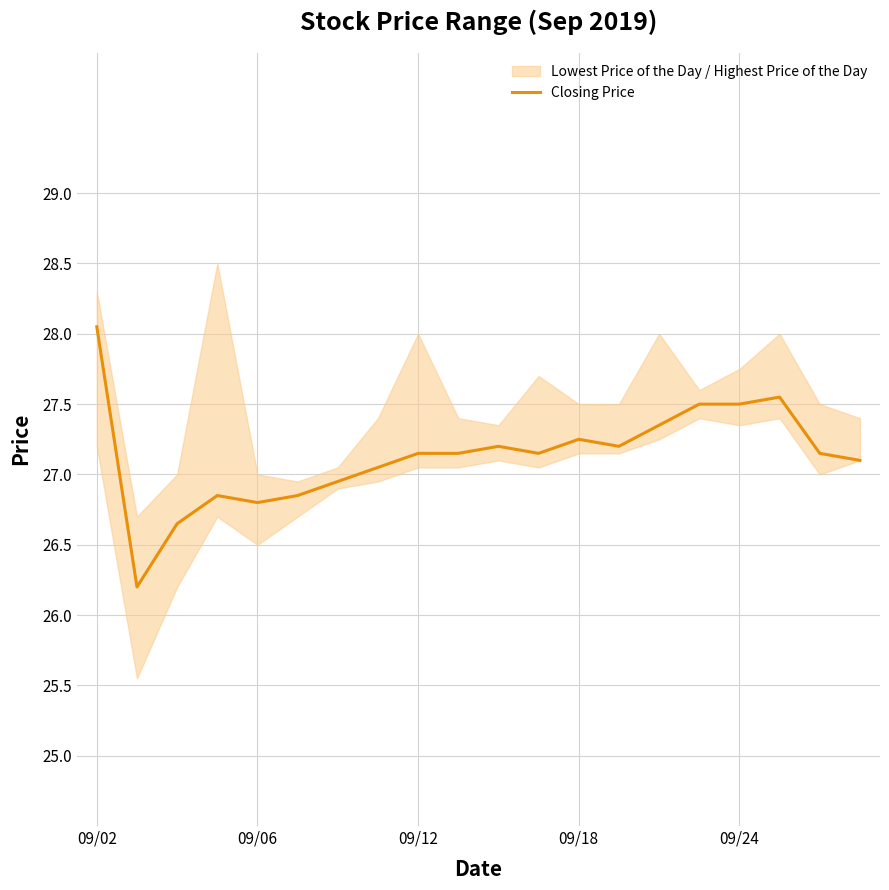

Reading right to left, list all the values displayed in this chart.

27.1	27.1	27.6	27.5	27.5	27.4	27.2	27.2	27.1	27.2	27.1	27.1	27.1	26.9	26.9	26.8	26.9	26.6	26.2	28.1